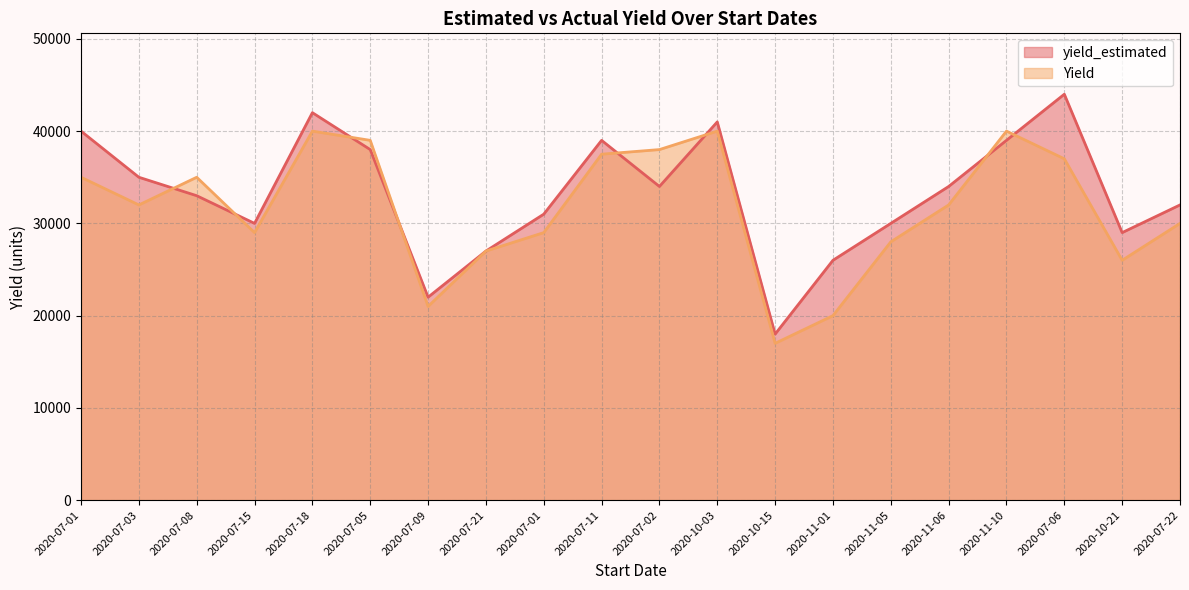

Reading left to right, transcribe all the data shown in this chart.

yield_estimated: 2020-07-01=40000	2020-07-03=35000	2020-07-08=33000	2020-07-15=30000	2020-07-18=42000	2020-07-05=38000	2020-07-09=22000	2020-07-21=27000	2020-07-01=31000	2020-07-11=39000	2020-07-02=34000	2020-10-03=41000	2020-10-15=18000	2020-11-01=26000	2020-11-05=30000	2020-11-06=34000	2020-11-10=39000	2020-07-06=44000	2020-10-21=29000	2020-07-22=32000
Yield: 2020-07-01=35000	2020-07-03=32000	2020-07-08=35000	2020-07-15=29000	2020-07-18=40000	2020-07-05=39000	2020-07-09=21000	2020-07-21=27000	2020-07-01=29000	2020-07-11=37500	2020-07-02=38000	2020-10-03=40000	2020-10-15=17000	2020-11-01=20000	2020-11-05=28000	2020-11-06=32000	2020-11-10=40000	2020-07-06=37000	2020-10-21=26000	2020-07-22=30000